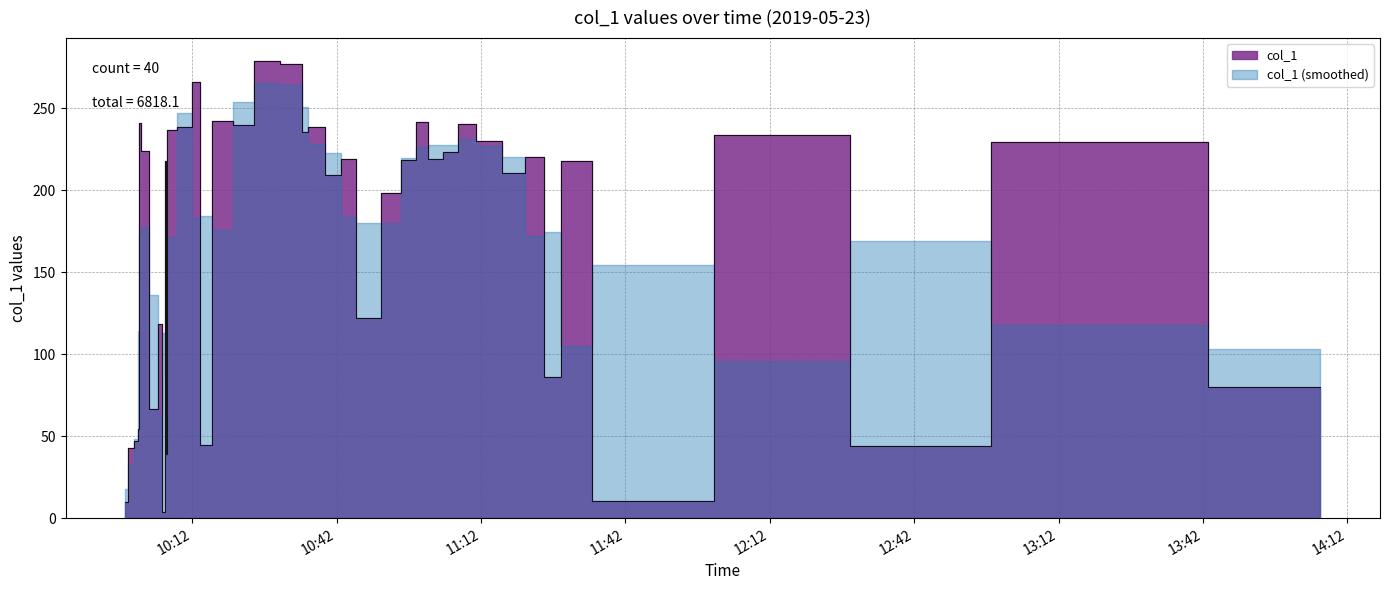

What is the ratio of the value at 2019-05-23 10:18:03 to the value at 2019-05-23 12:21:22?

1.0